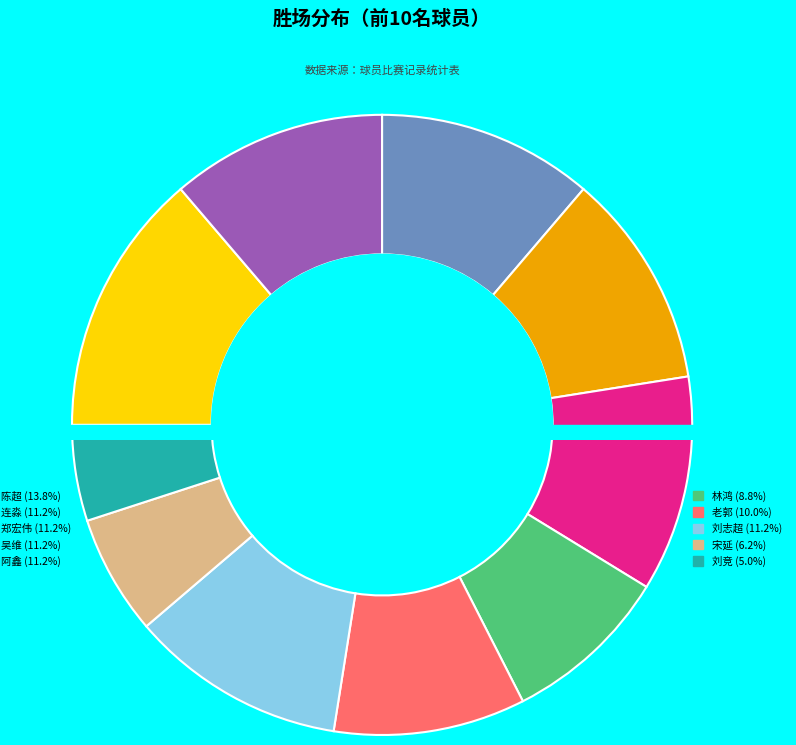

Is it true that 刘竞 is 1% of the pie?

False